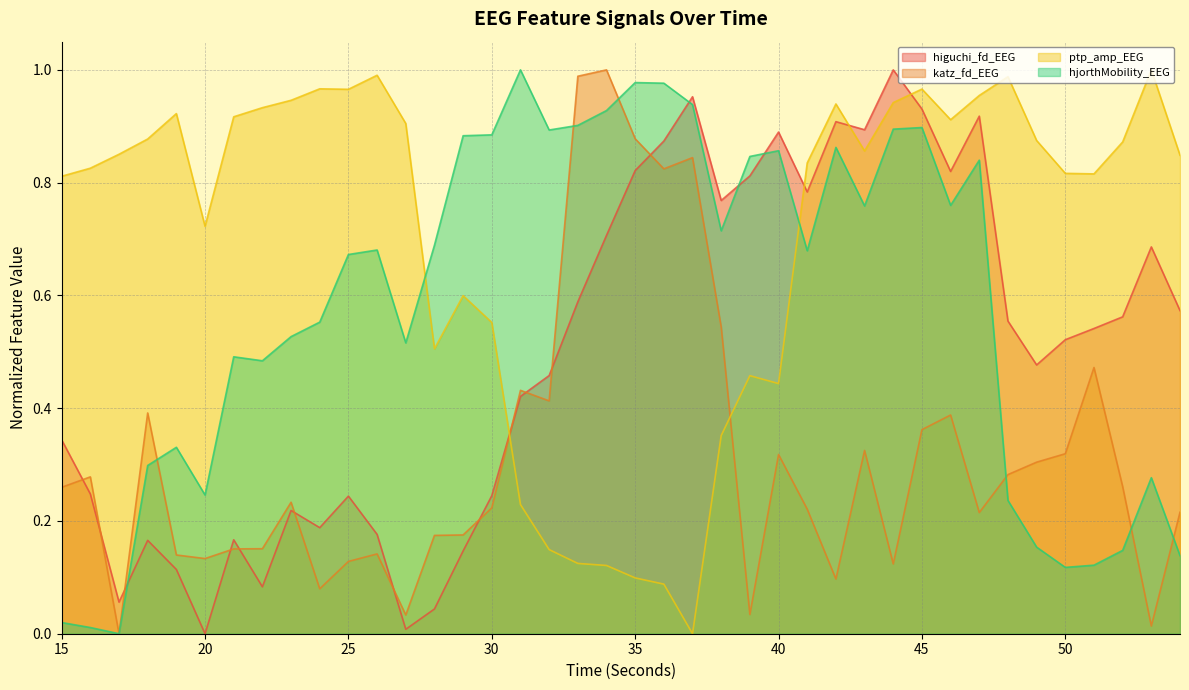

How many interior local peaks does the hjorthMobility_EEG series have?

10